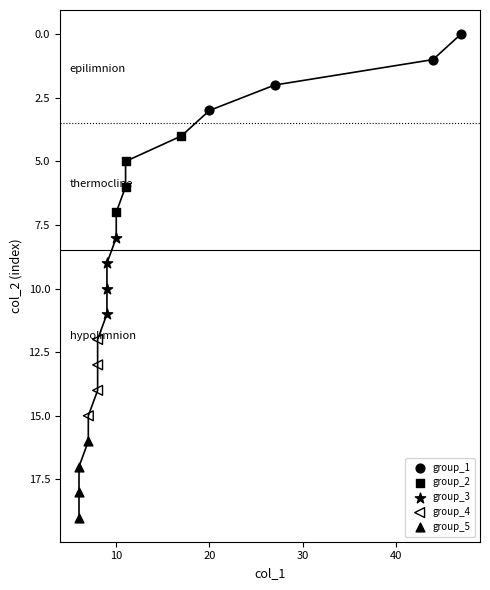

Which series reaches the maximum Y coordinate?

group_5